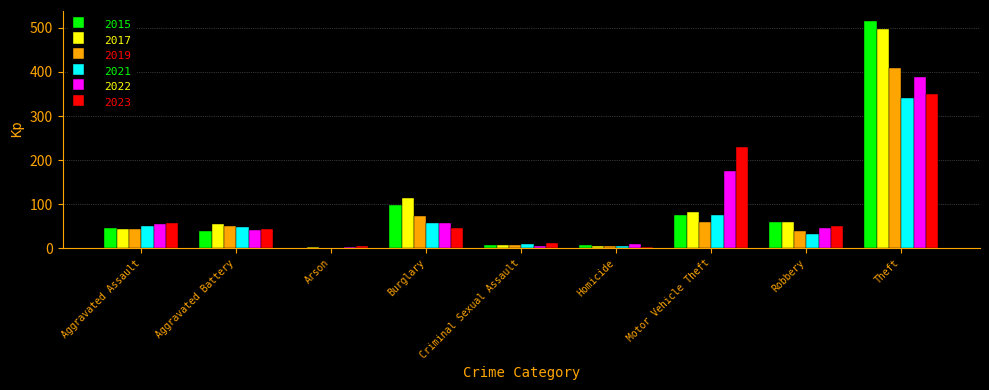

What is the sum of all 2015 values?

845